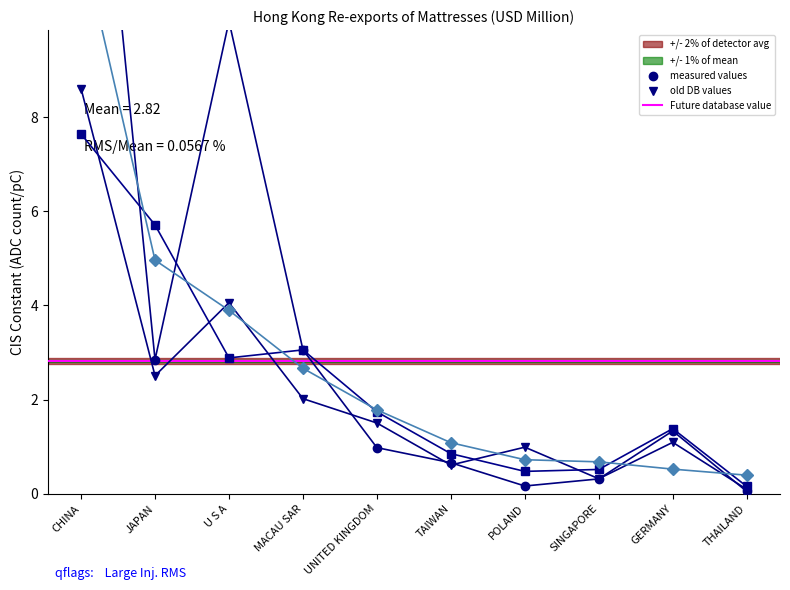

How many data points in 201612 are less than 1?

5